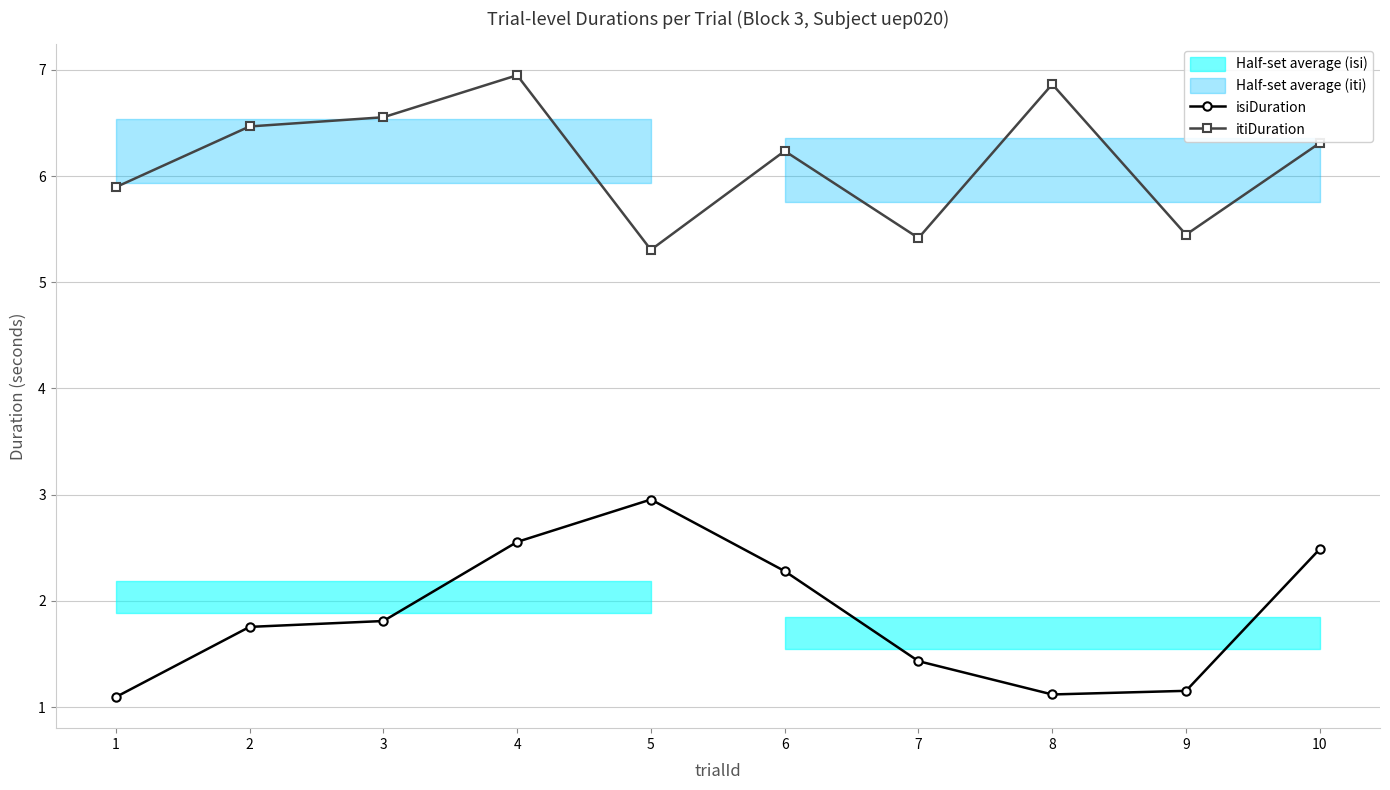

True or false: itiDuration and isiDuration intersect in this chart.

False